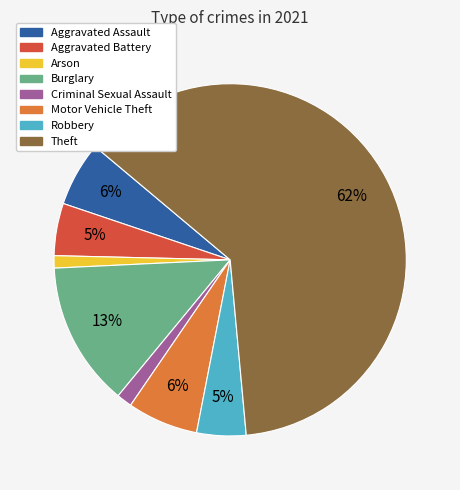

Count the number of slices in the pie.

8